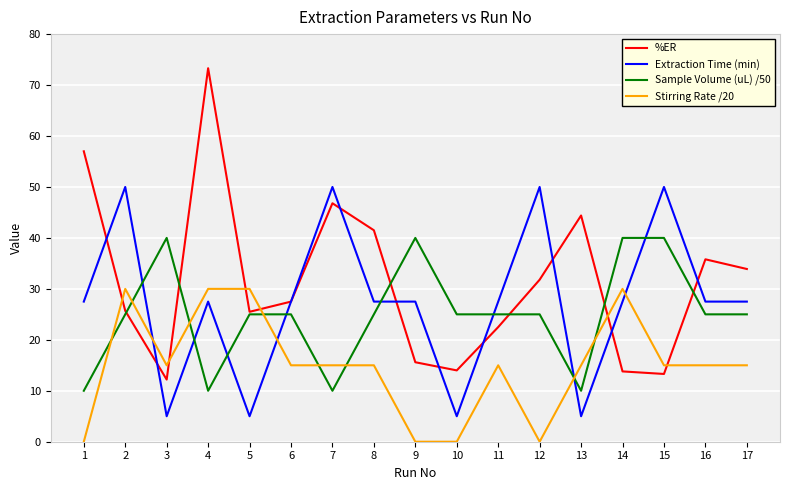

What value does the %ER series have at 7?

46.8